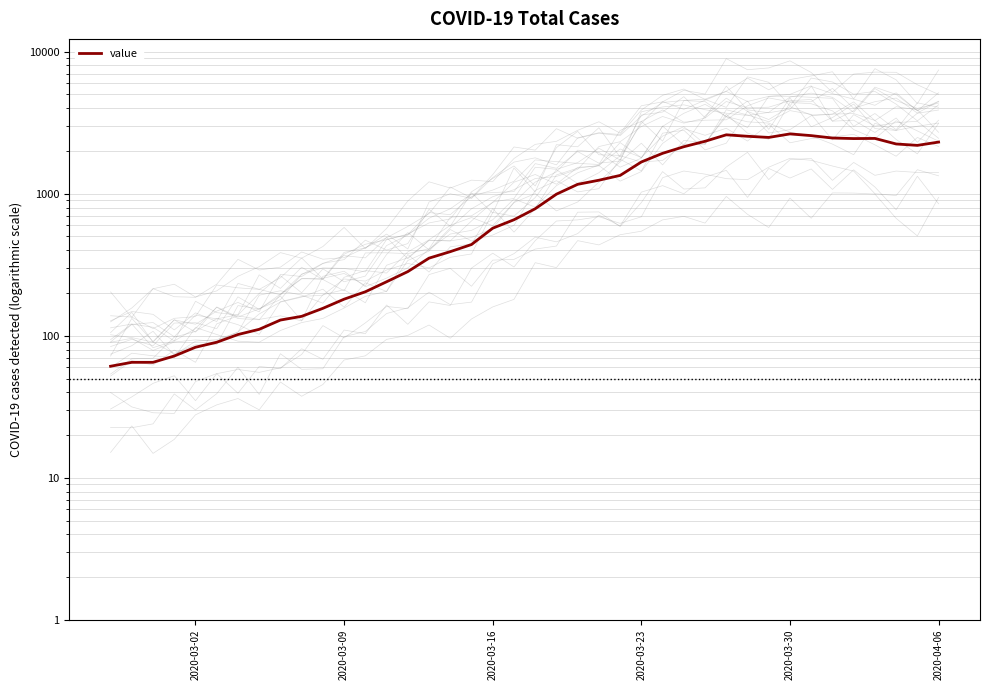

What is the value of the 23rd point from the left?

1165